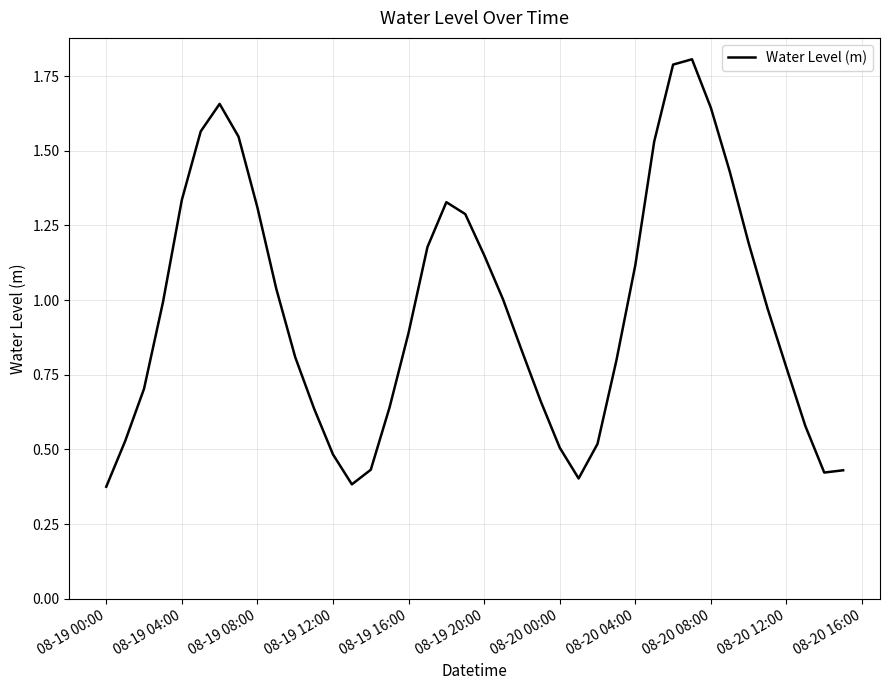

What is the maximum value shown in the chart?

1.8